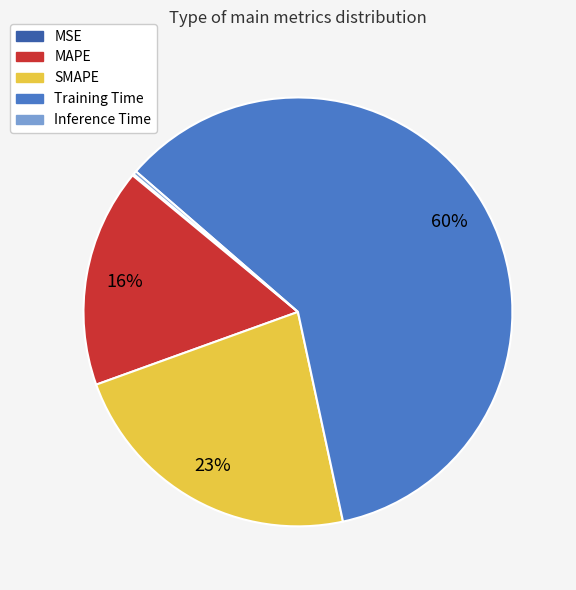

Which category accounts for the majority?

Training Time